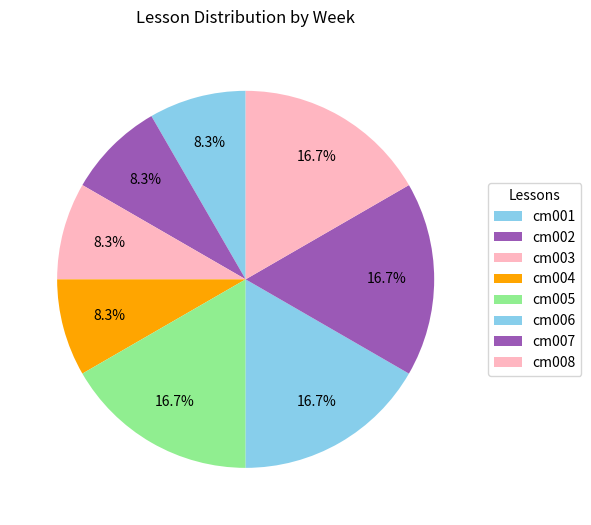

Is there a majority slice in this chart?

No